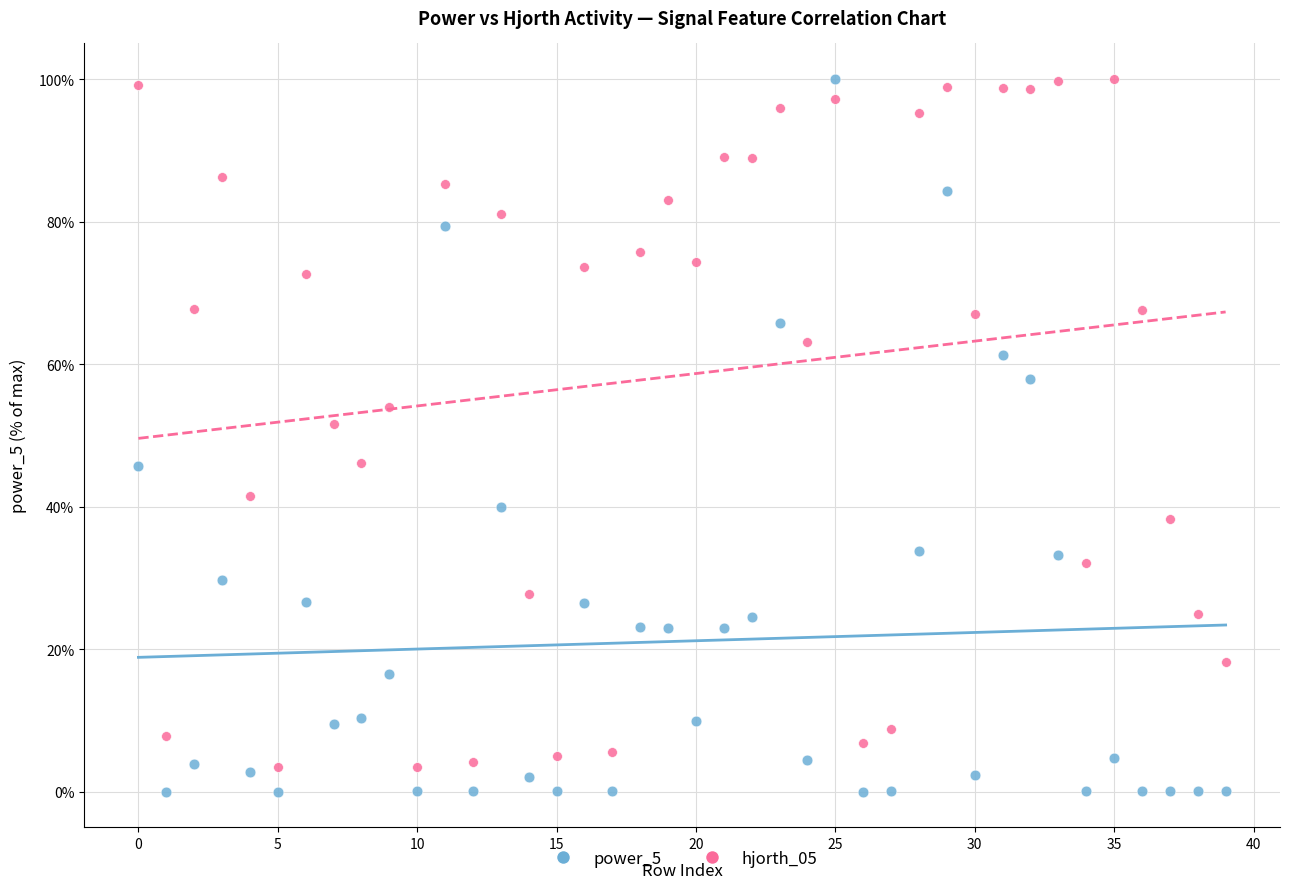

Across all data points, what is the range of Y values (max minus min)?

100.0